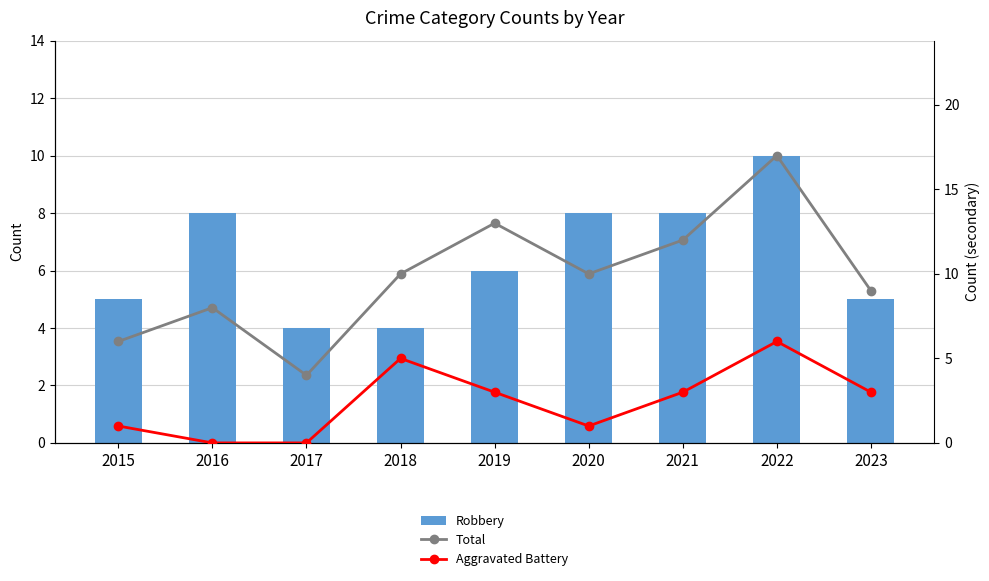

True or false: Total has a value of 16 at 2021.

False